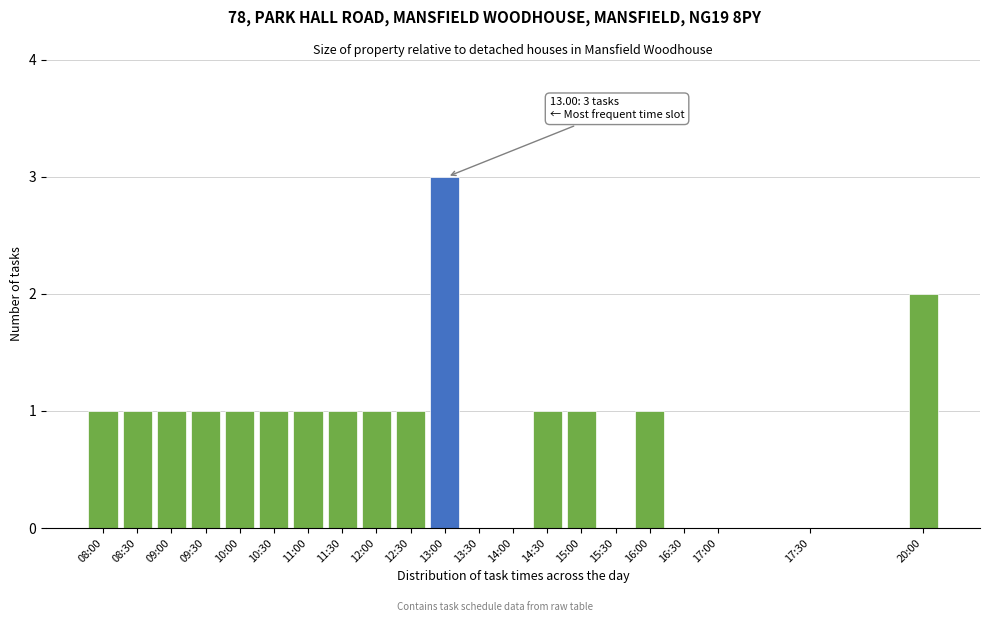

Reading left to right, transcribe all the data shown in this chart.

08:00=1	08:30=1	09:00=1	09:30=1	10:00=1	10:30=1	11:00=1	11:30=1	12:00=1	12:30=1	13:00=3	13:30=0	14:00=0	14:30=1	15:00=1	15:30=0	16:00=1	16:30=0	17:00=0	17:30=0	20:00=2